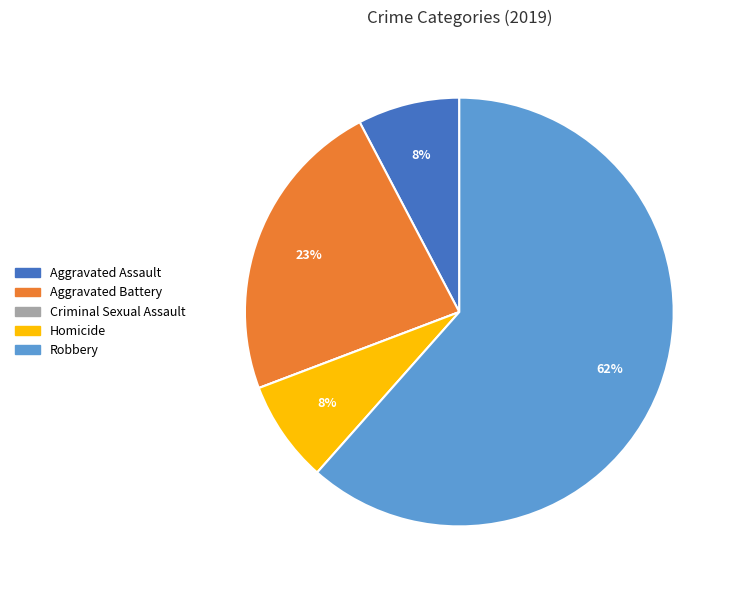

Is it true that Homicide is 19% of the pie?

False